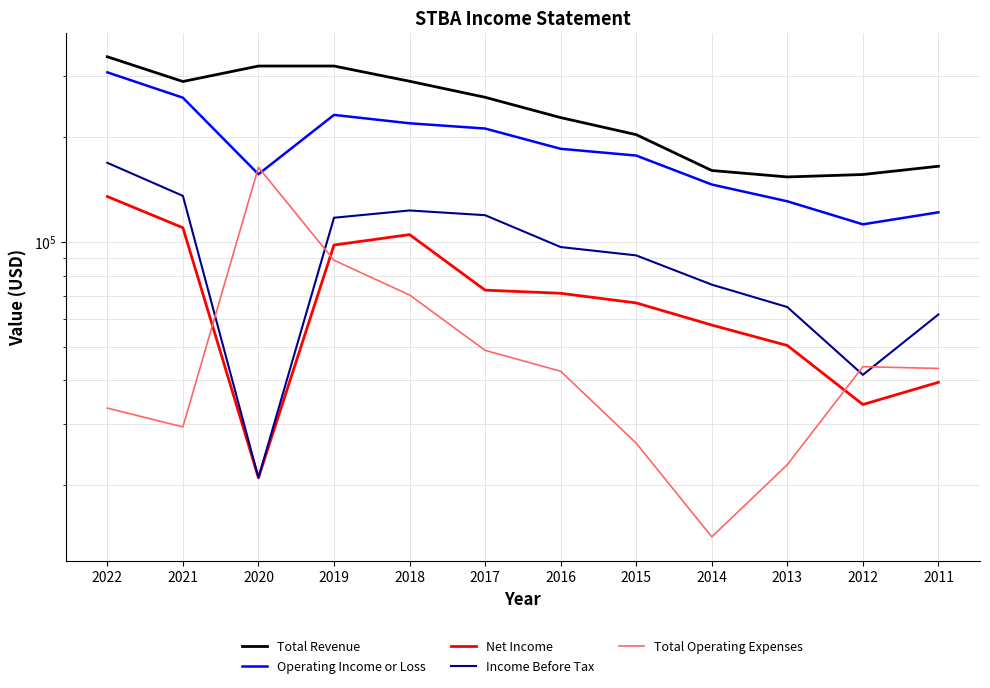

What is the total value across all series at 2022?

985500